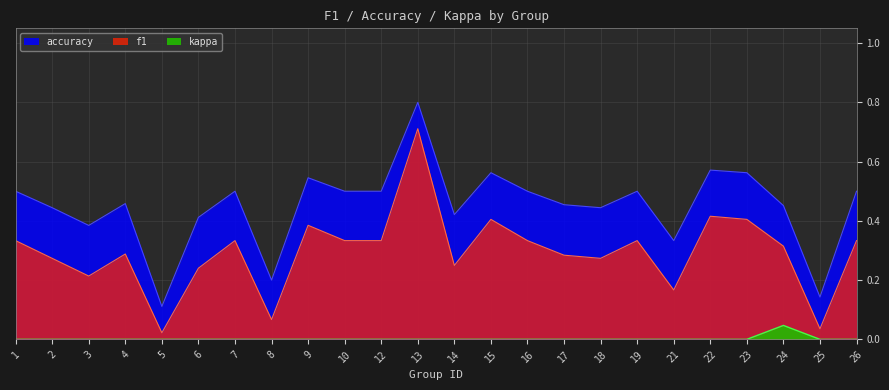

What is the total value across all series at 23?

1.0